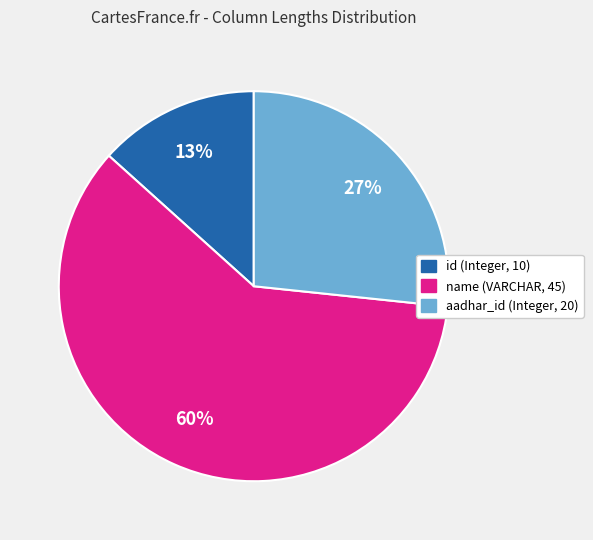

Is there any slice that represents more than half of the pie?

Yes